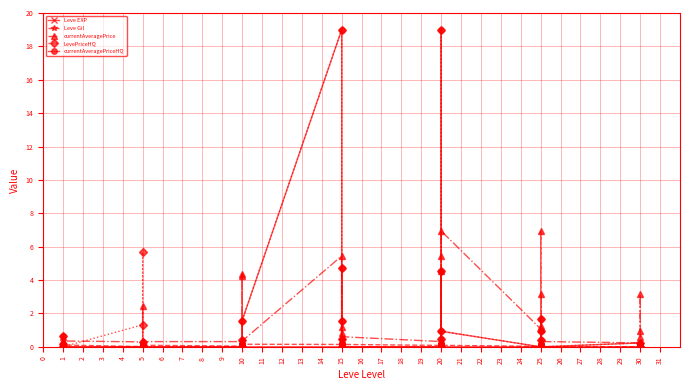

Count the number of categories in the chart.

39